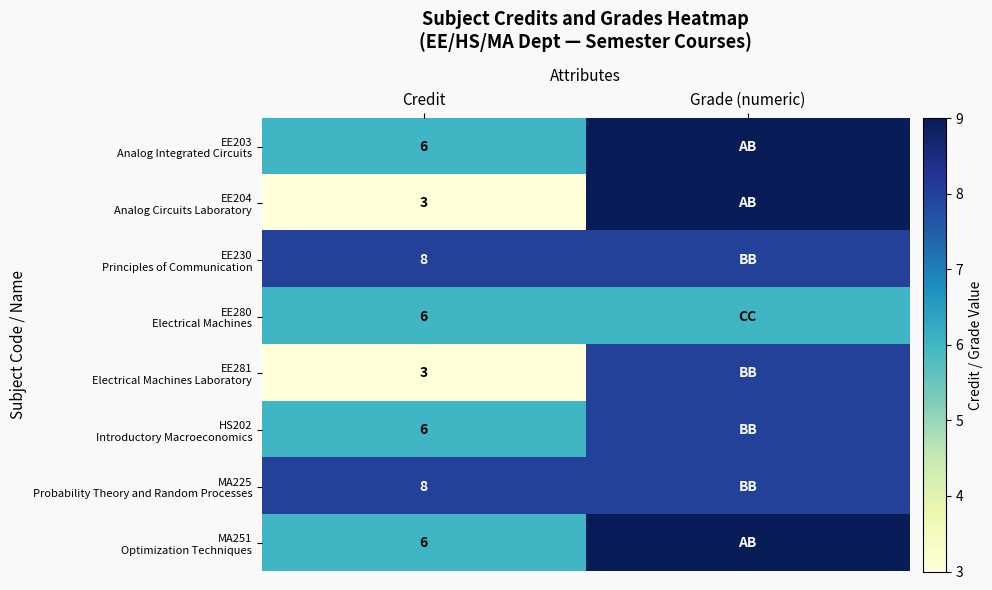

What is the total value across all series at Credit?

46